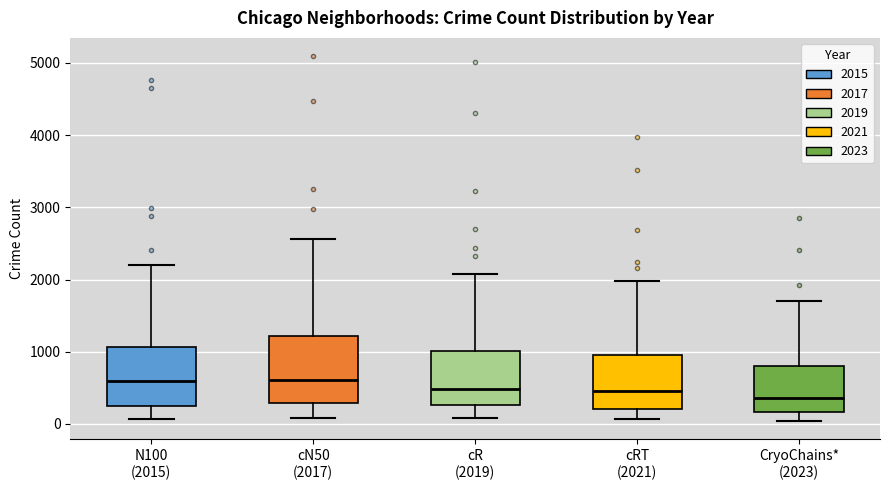

Which box is the tallest, from its lower edge to its upper edge?

cN50 (2017)